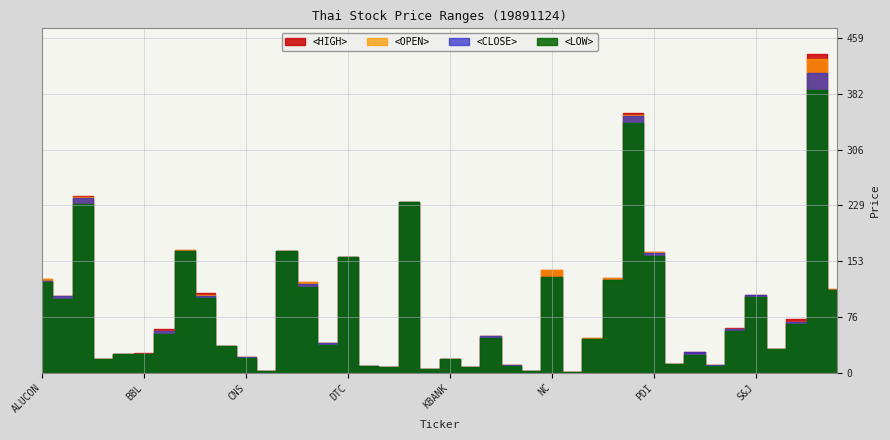

What is the lowest value of the <CLOSE> series?

0.8